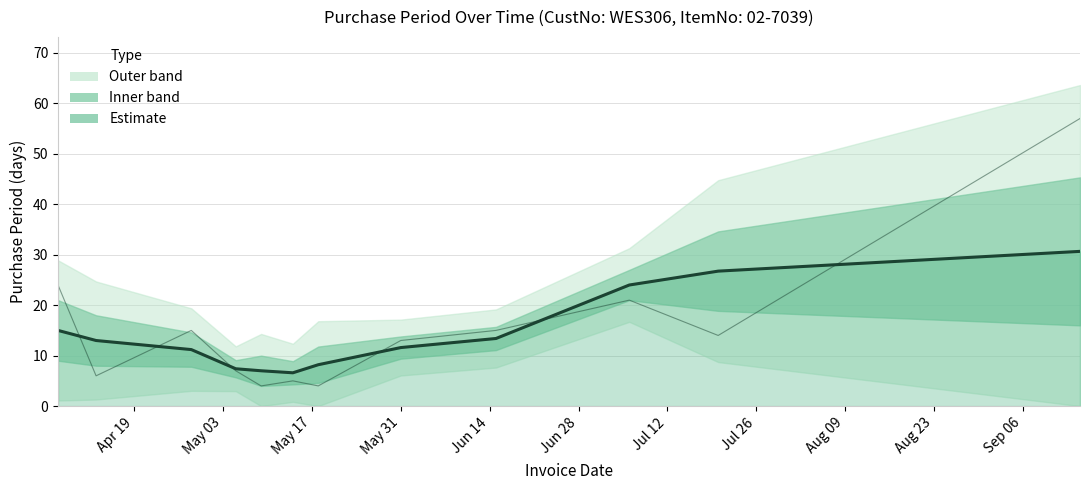

Is it true that the value at 2016-05-05 is 7?

True